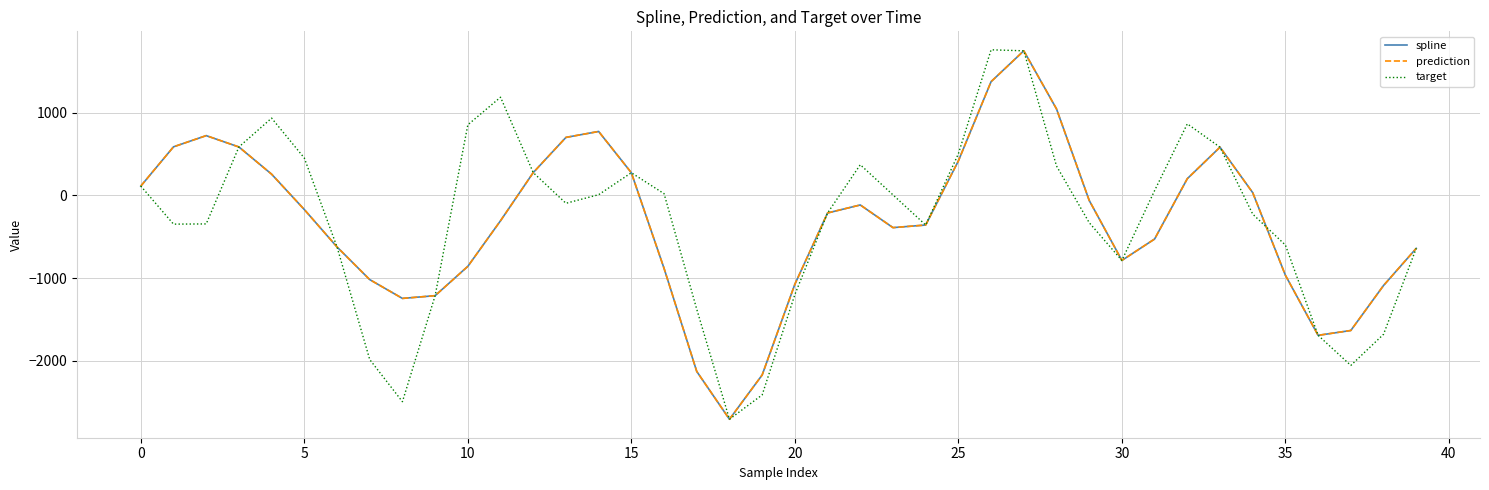

Does the chart have visible grid lines?

Yes